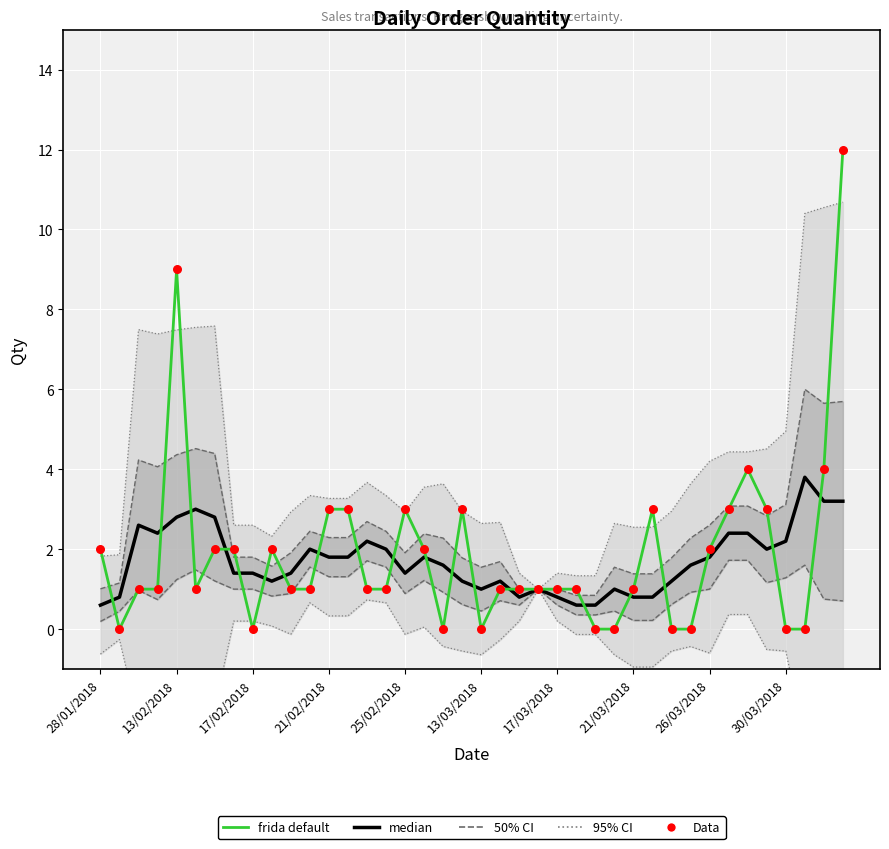

At how many categories does at least one series exceed 1?

31